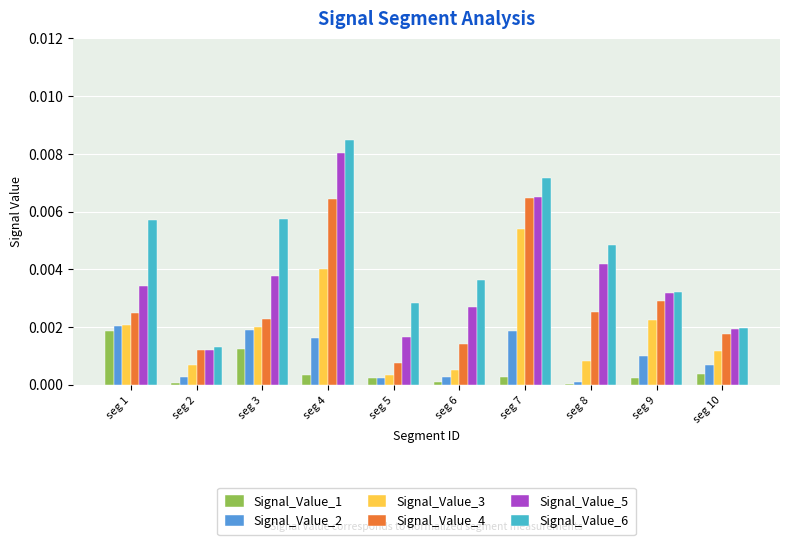

Is it true that Signal_Value_2 equals 0.0 at seg 1?

True